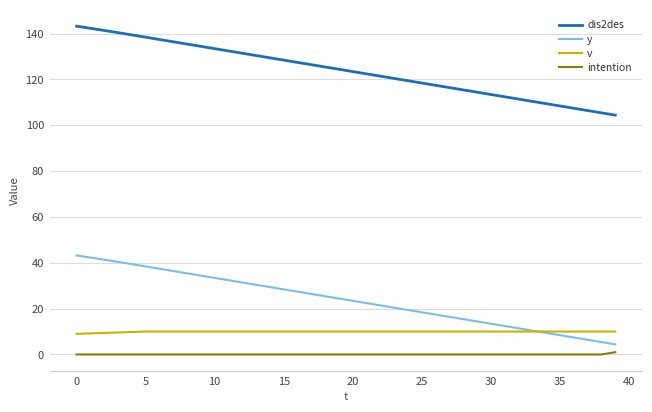

Does the chart display data point markers on the line(s)?

No